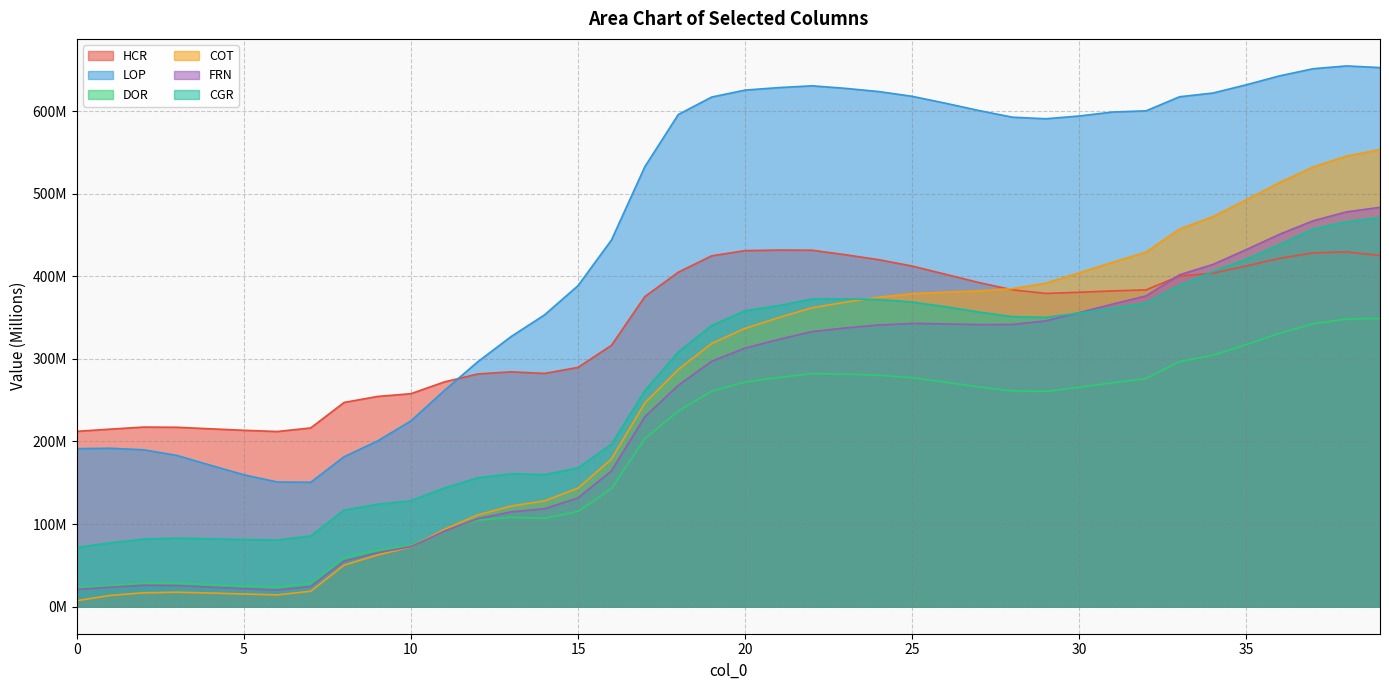

At which label is HCR closest to 321?

16